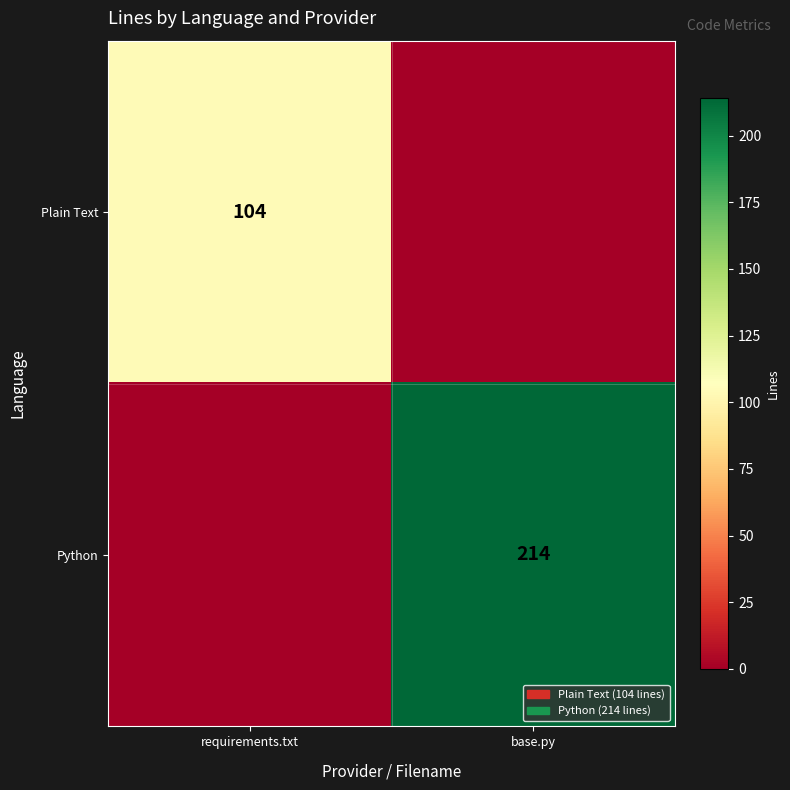

The Python series shows 214 at base.py. True or false?

True